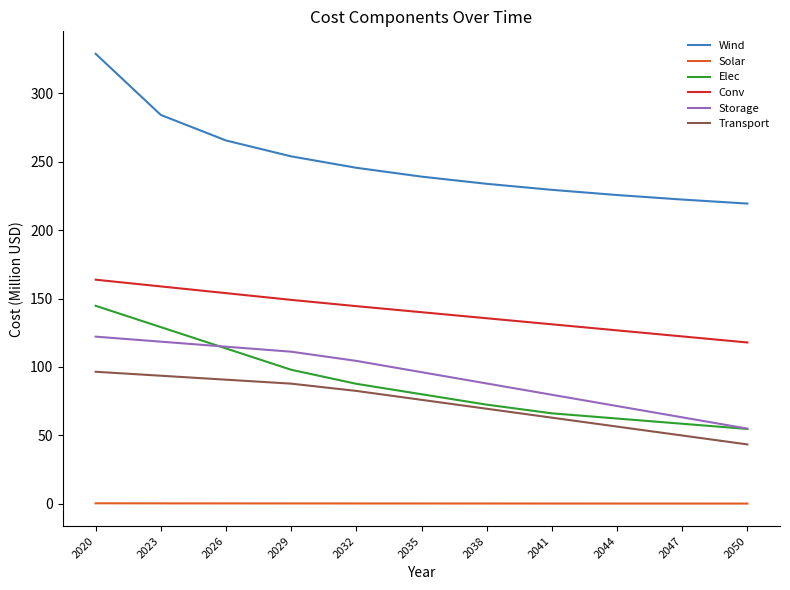

Count the Solar values in the range 0 to 1.

11